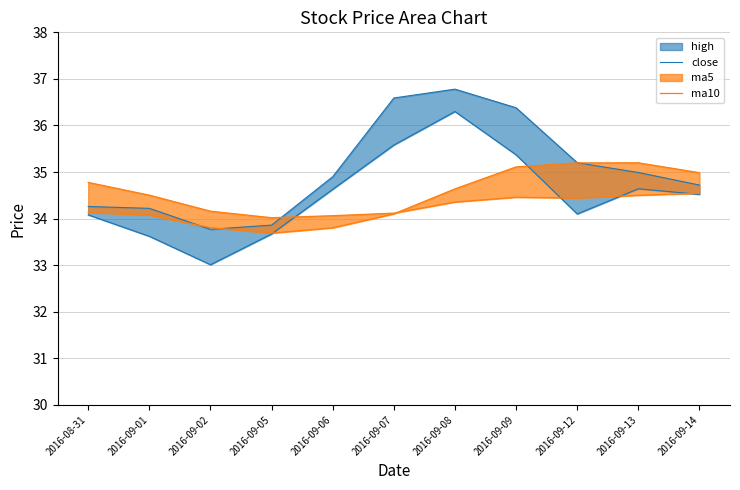

After their last crossing, which series has the higher values: close or ma10?

ma10